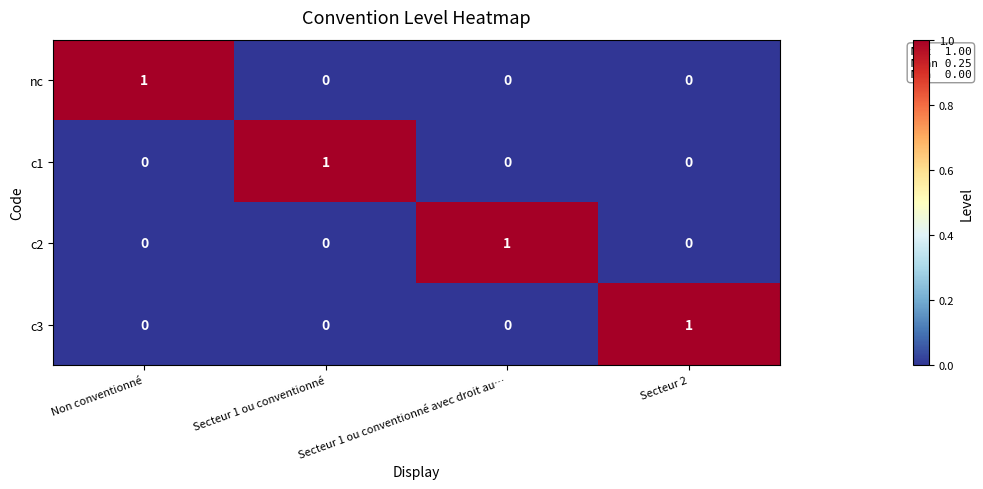

The value of nc at Non conventionné is 1. True or false?

True